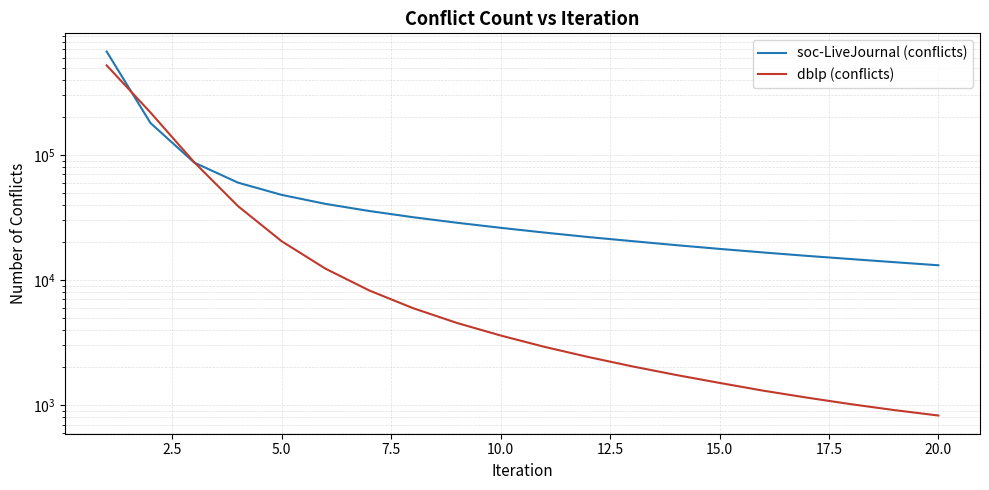

How many lines are shown in the chart?

2